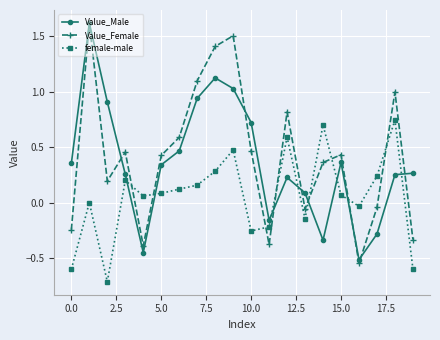

How many values in Value_Male are below zero?

5